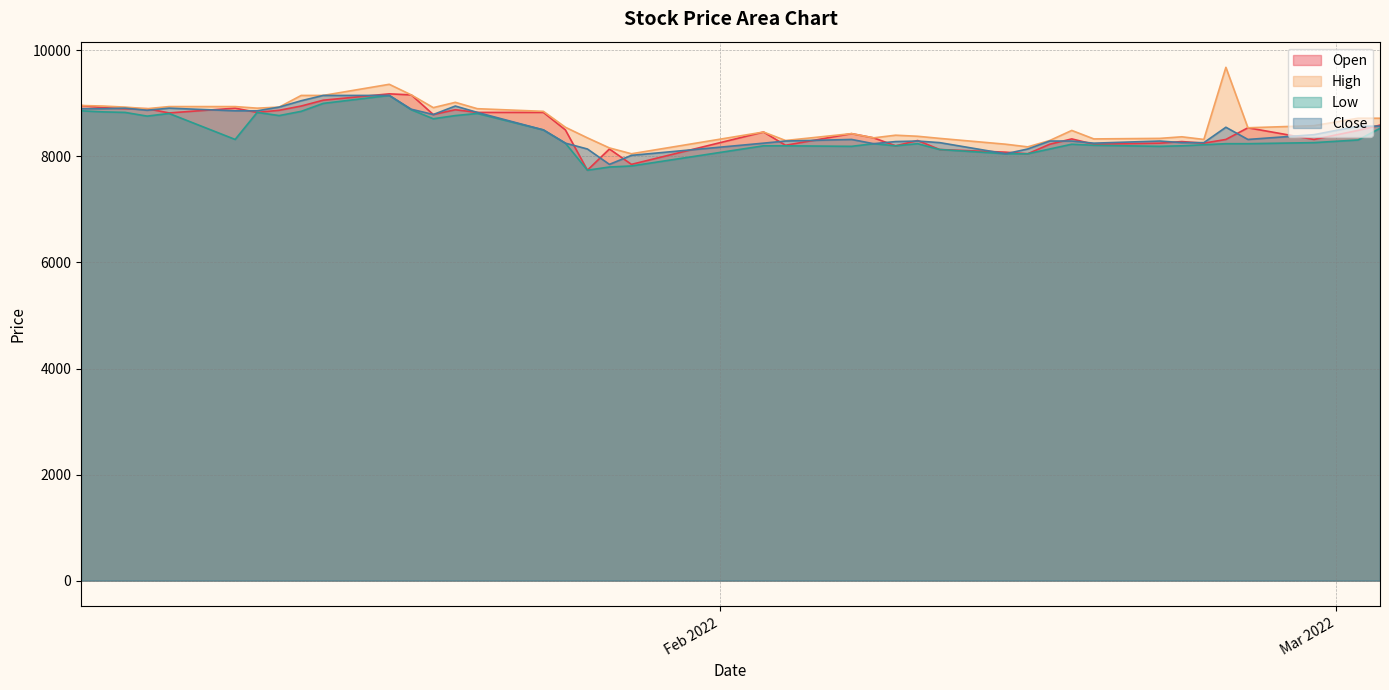

How many data points in Low are above 8250?

19